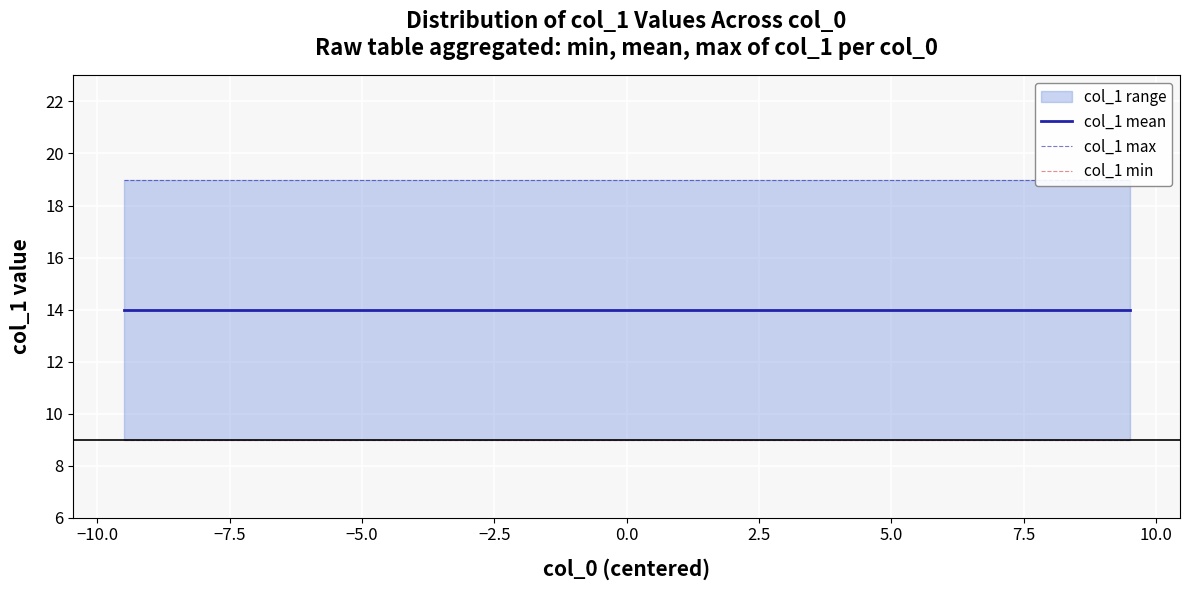

What is the sum of all col_1 mean values?

280